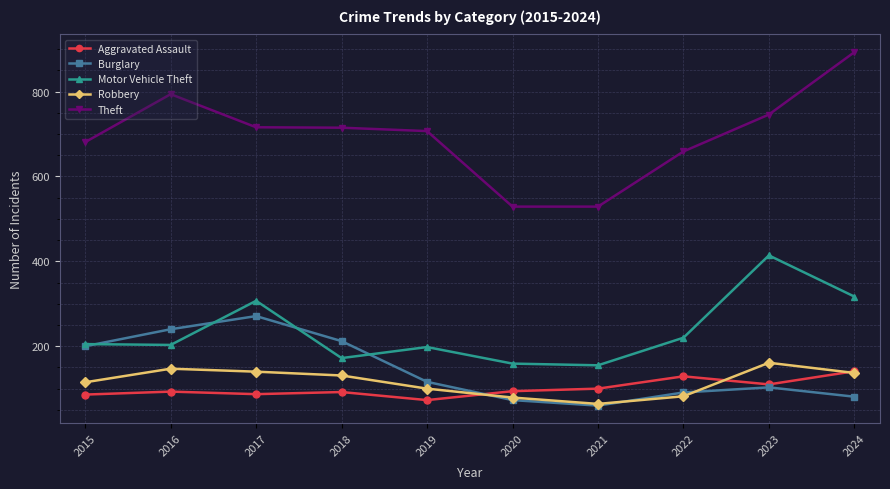

Rank the series at 2016 from highest to lowest value.

Theft, Burglary, Motor Vehicle Theft, Robbery, Aggravated Assault